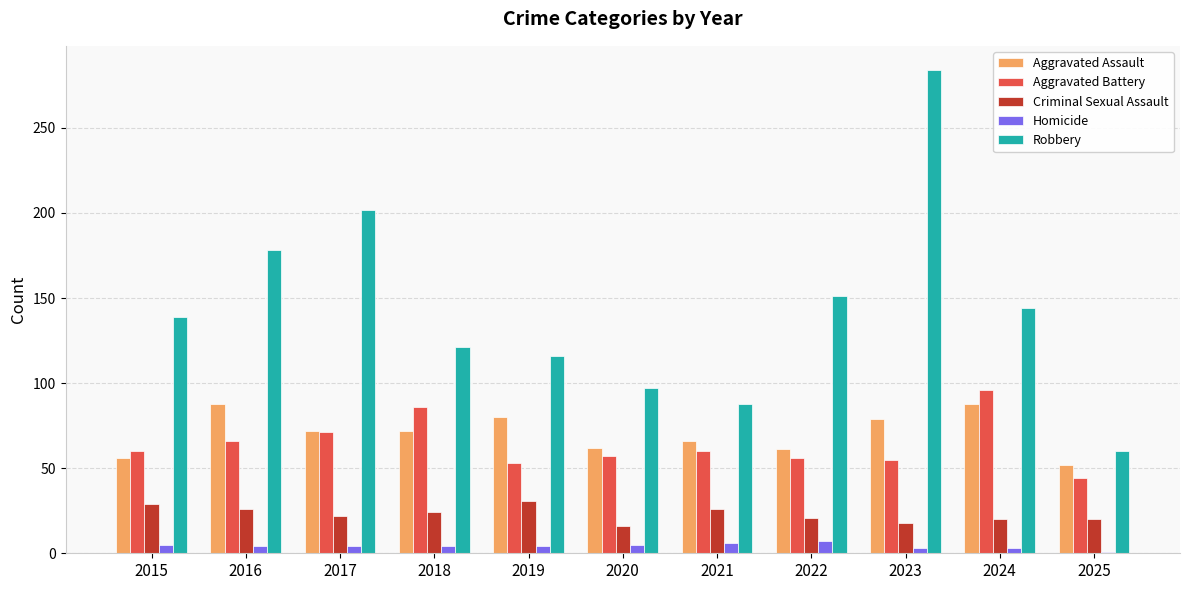

Which series has the largest total across all categories?

Robbery